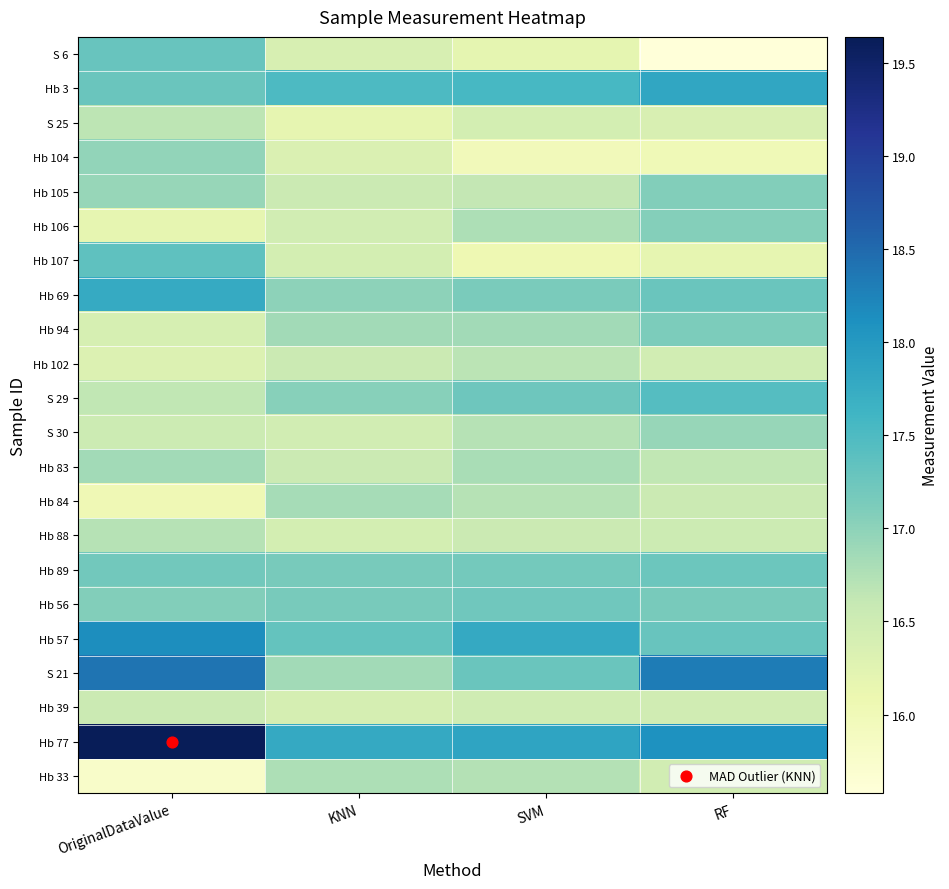

Which has a higher value, RF or KNN?

KNN